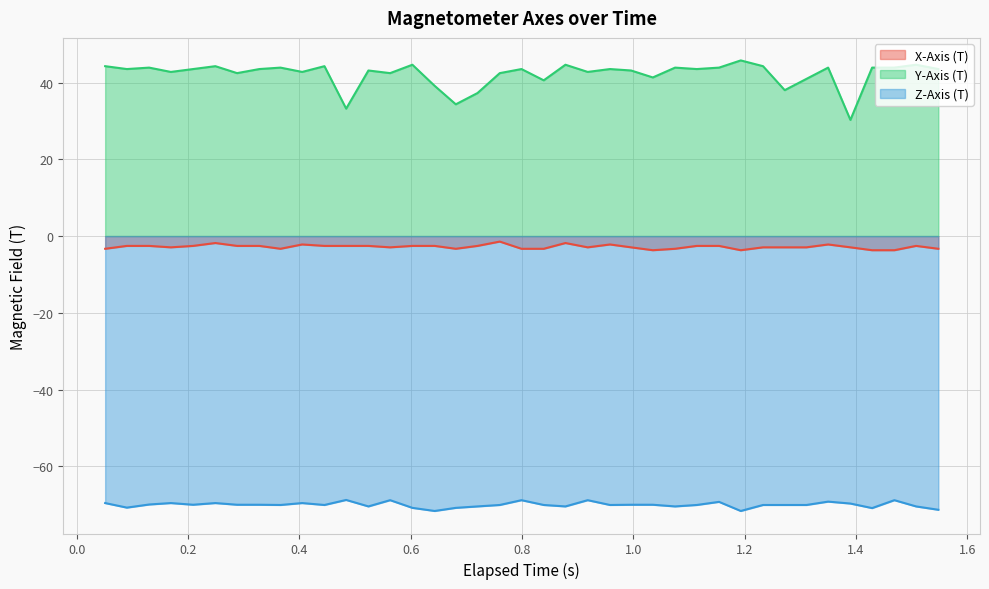

True or false: X-Axis (T) and Y-Axis (T) intersect in this chart.

False